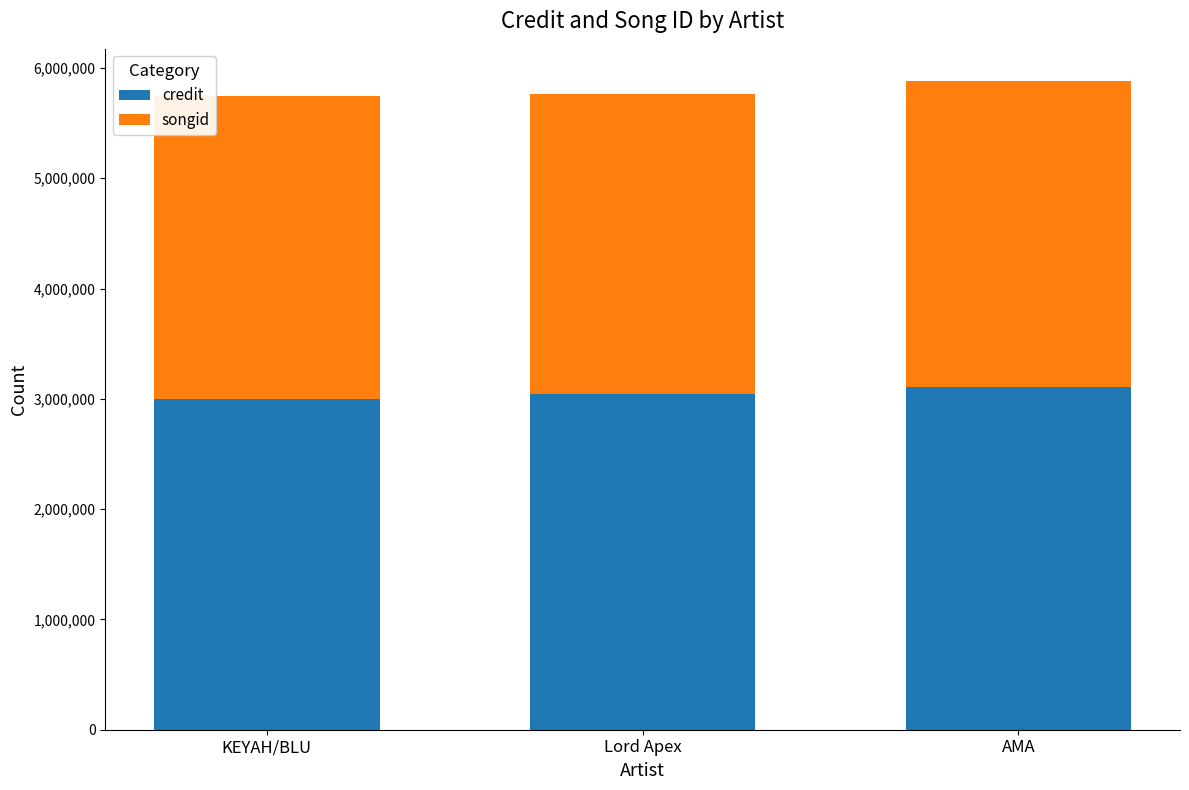

What is the total value across all series at Lord Apex?

5761174